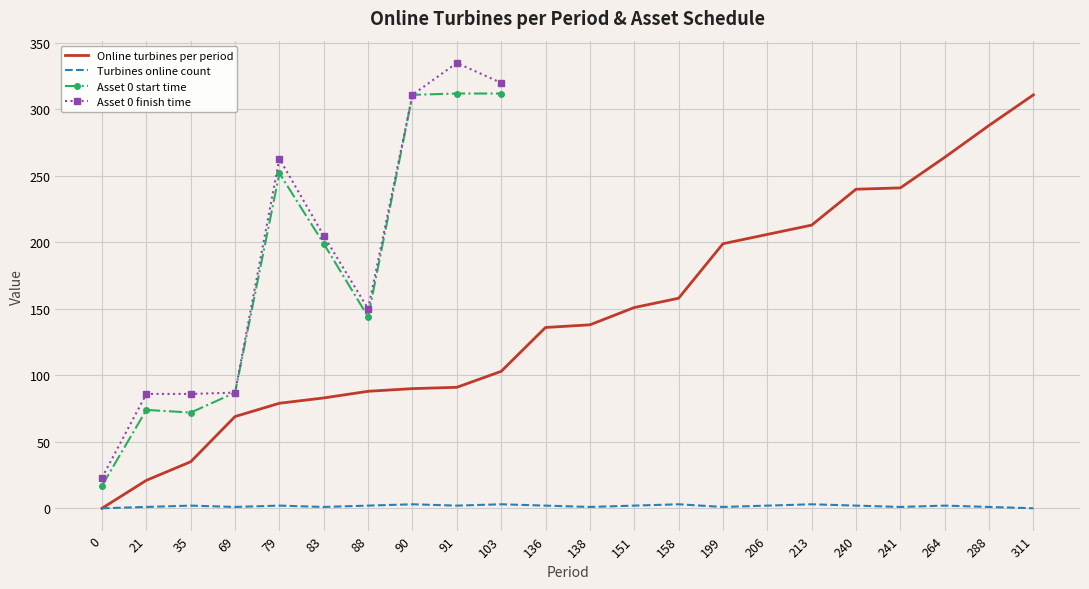

At which label does Online turbines per period reach its peak?

311